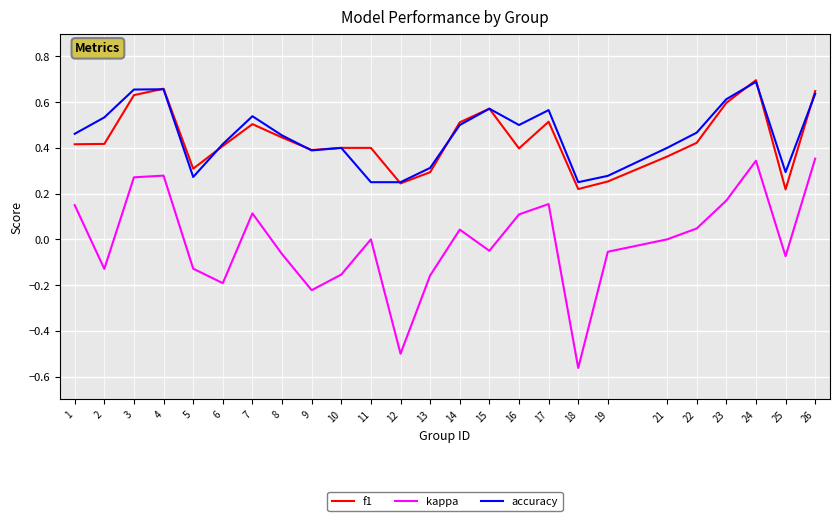

True or false: kappa and accuracy cross at least once.

False